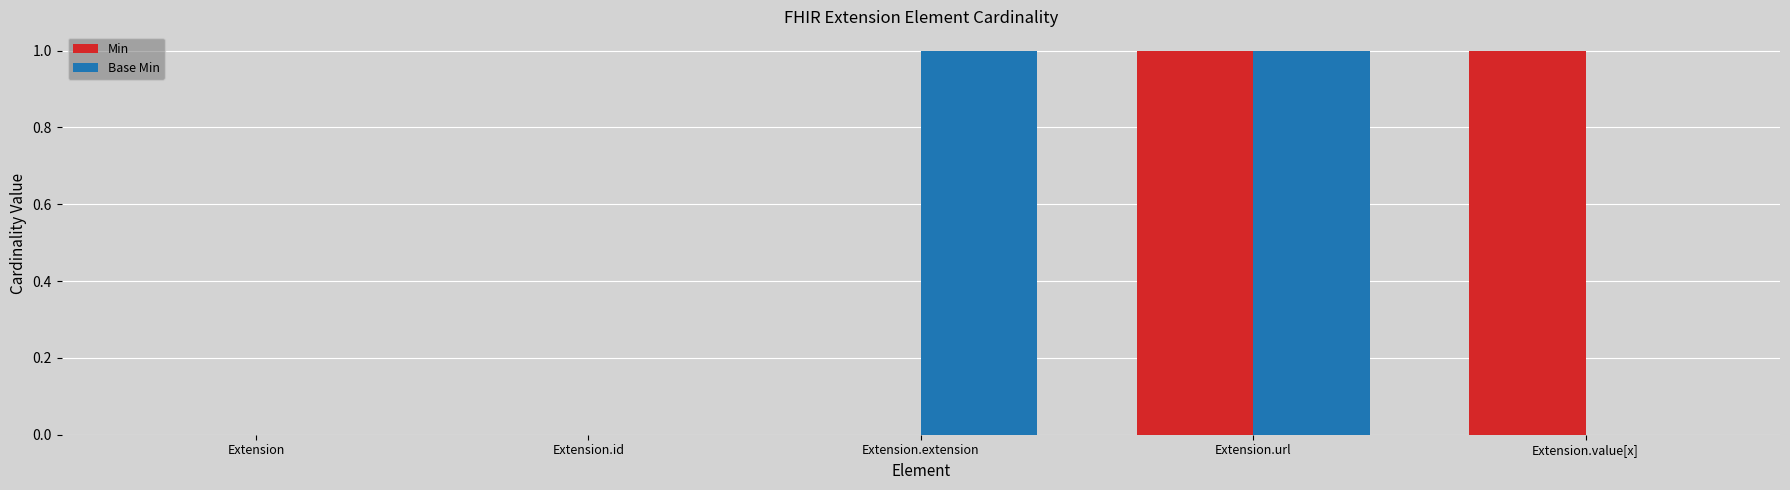

How many Base Min values are between 0 and 1?

5